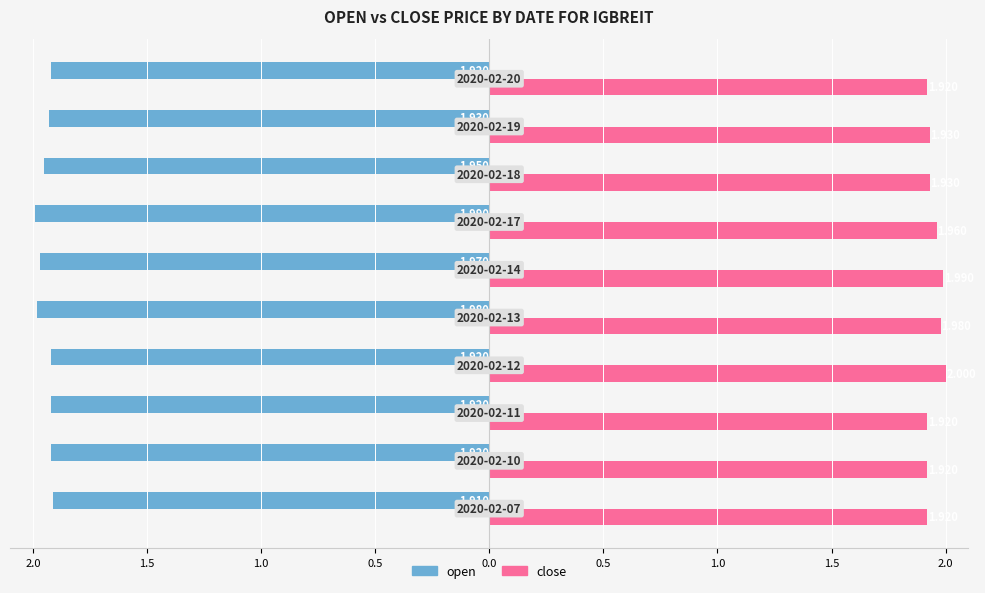

What are all the series names shown in the legend?

open, close